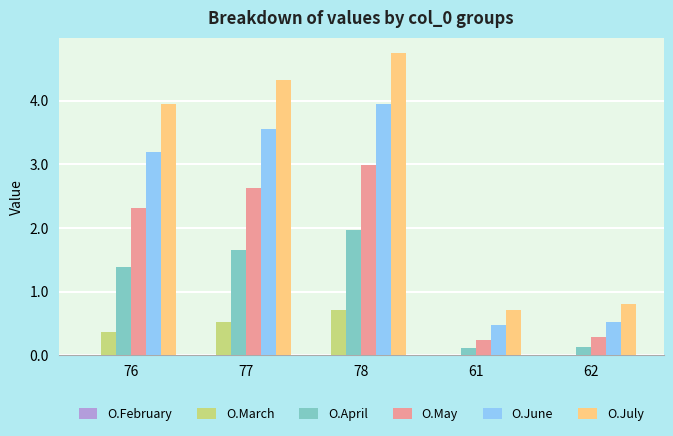

What is the sum of all O.March values?

1.6